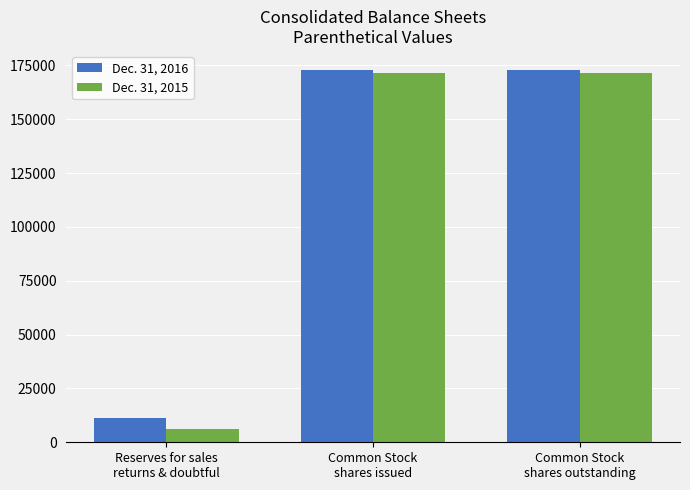

The value of Dec. 31, 2016 at Common Stock
shares outstanding is 225829. True or false?

False